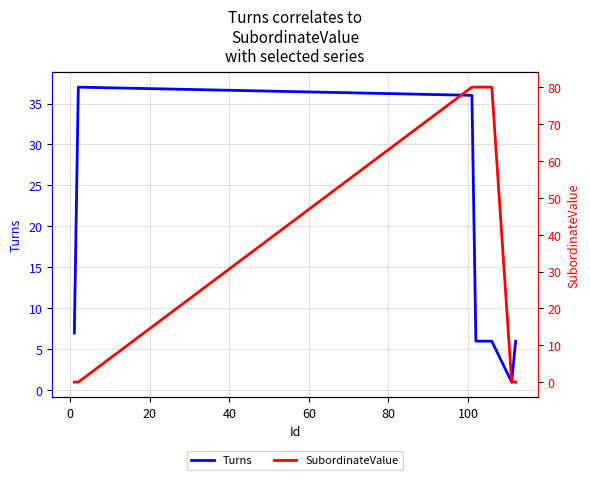

Does the chart have visible grid lines?

Yes